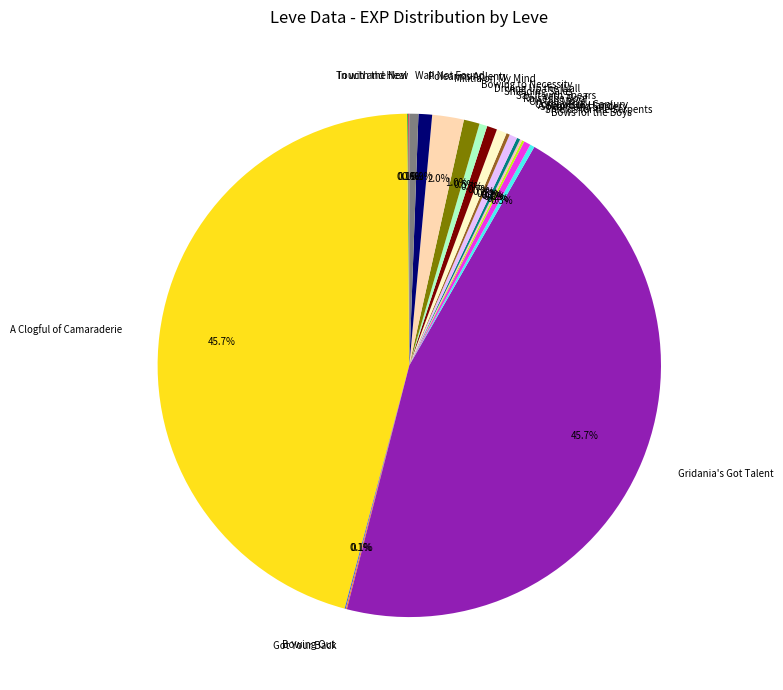

What is the total percentage of Shields for the Serpents and Say It with Spears?

1.1%